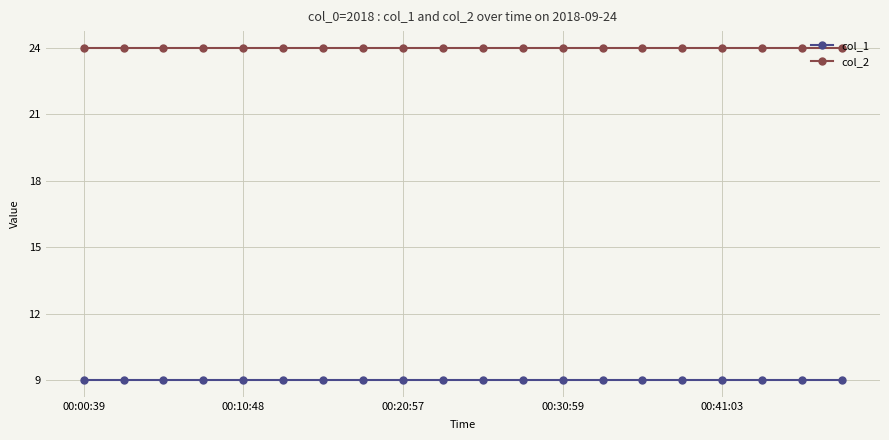

What is the average value of the col_1 series?

9